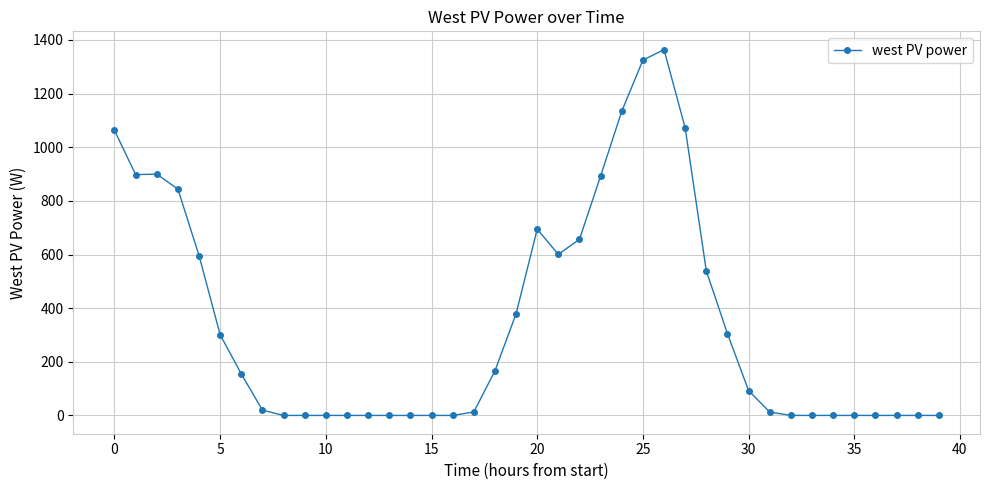

What is the difference between the maximum and minimum values?

1364.1